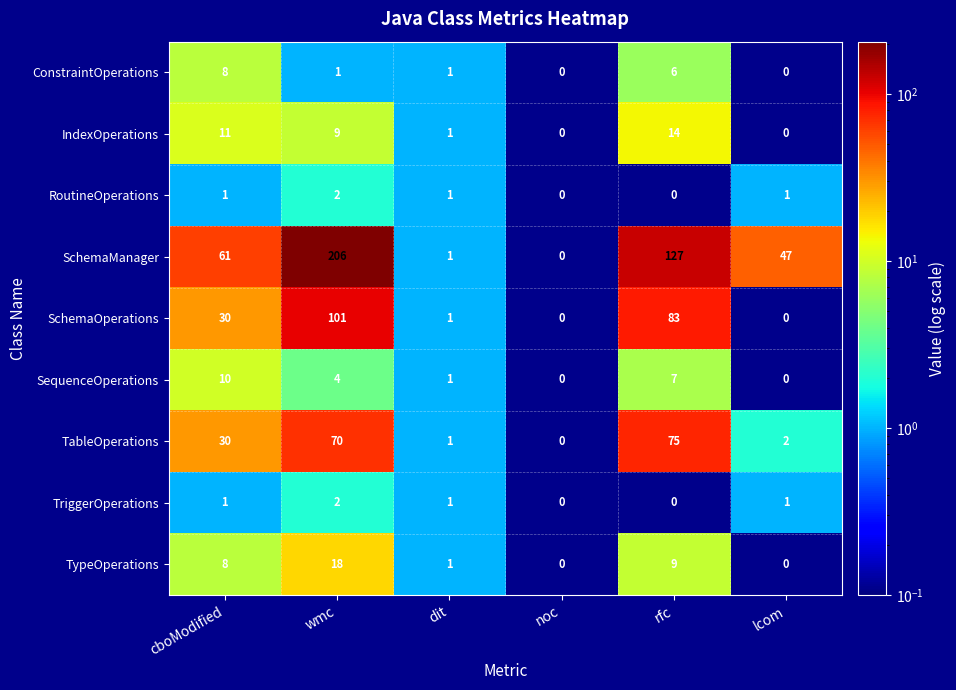

What is the sum of the TableOperations values at dit and wmc?

71